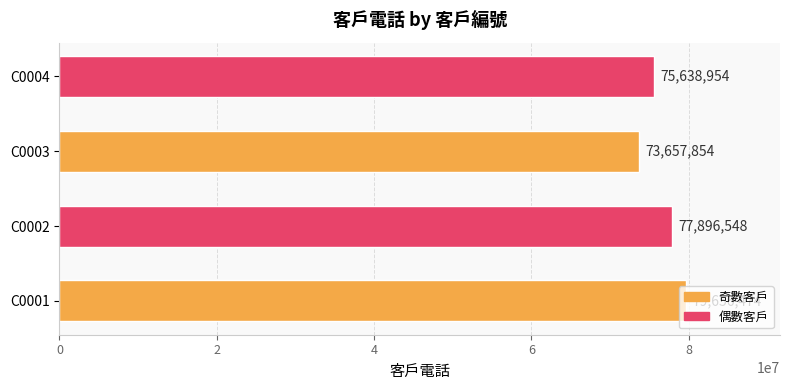

Count the values in the range 75638954 to 79656474.

3